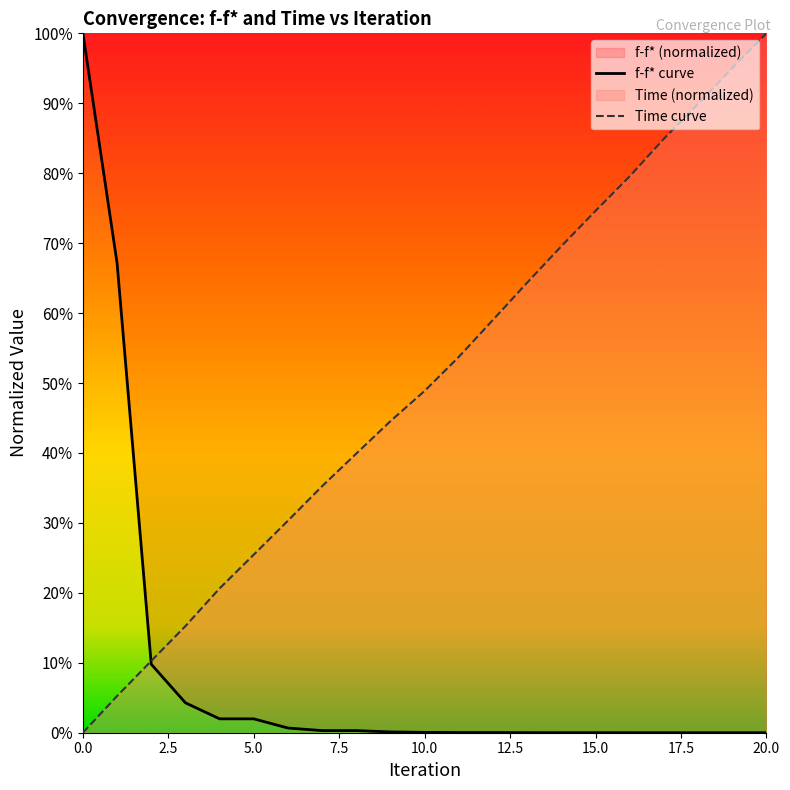

What is the greatest value displayed?

1.0